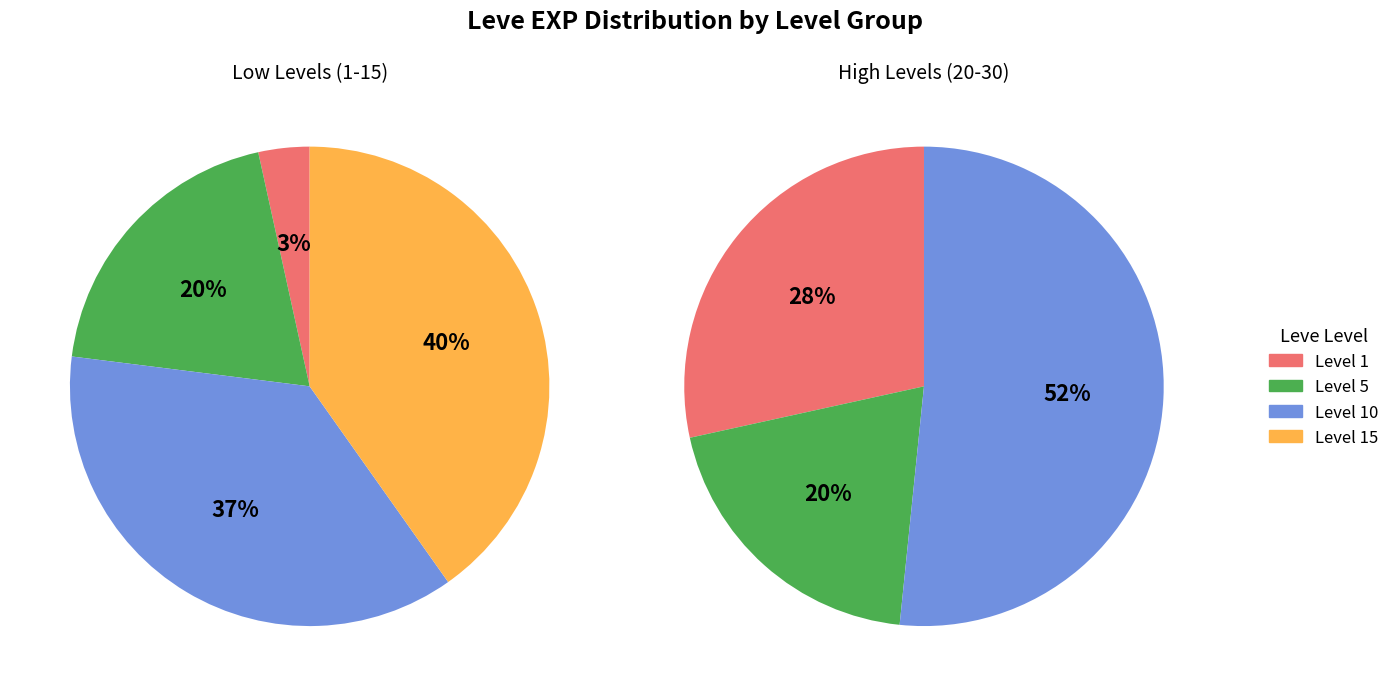

Combined, what portion of the pie is 1 and 20?

33.9%